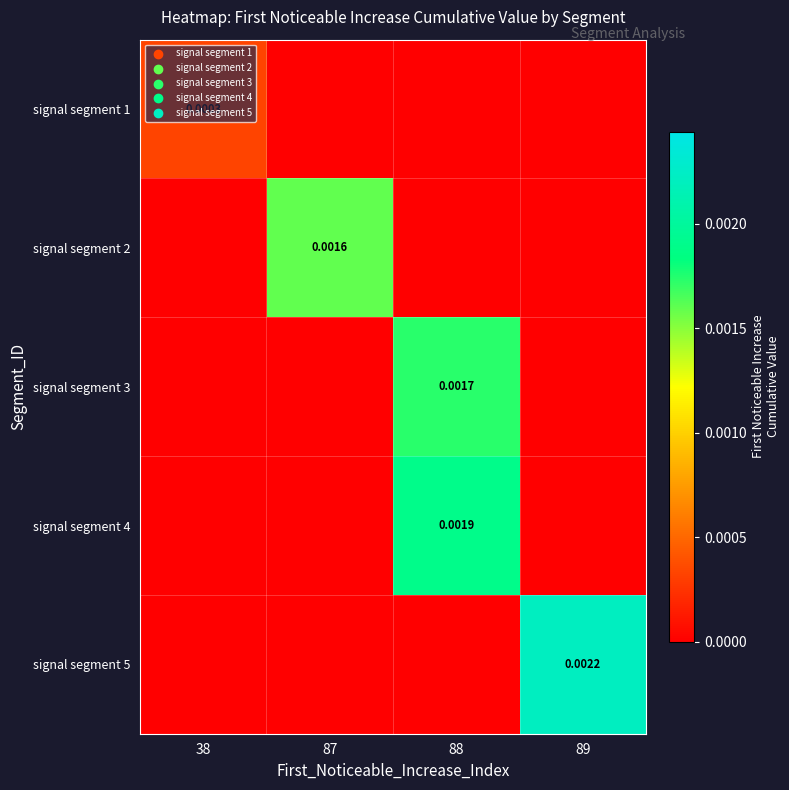

Is the value of signal segment 2 at 87 greater than the value of signal segment 5 at 87?

Yes